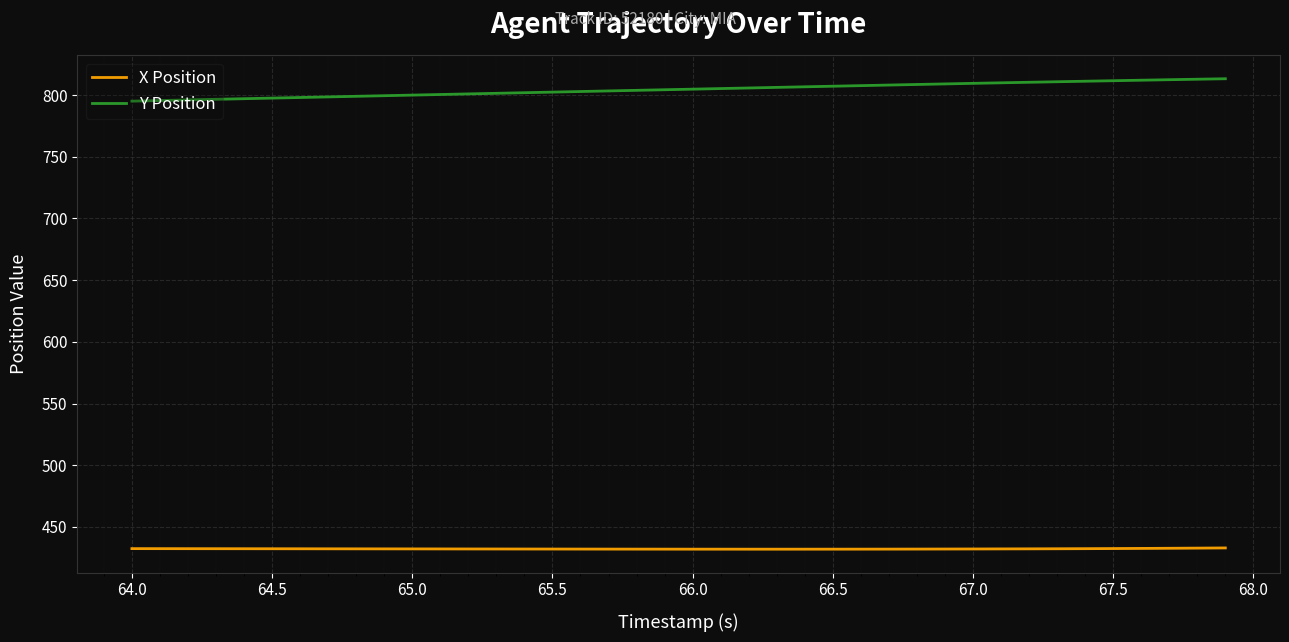

True or false: Y Position and X Position cross at least once.

False